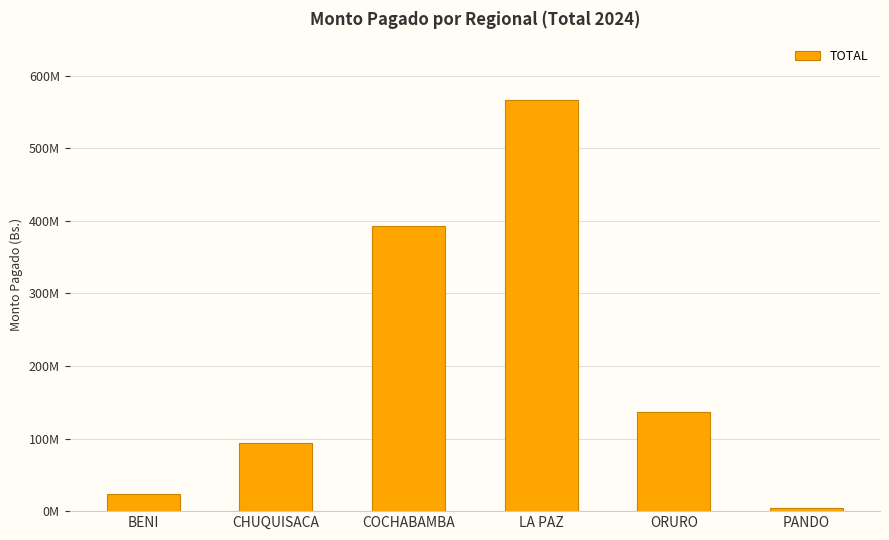

Does the chart contain any negative values?

No